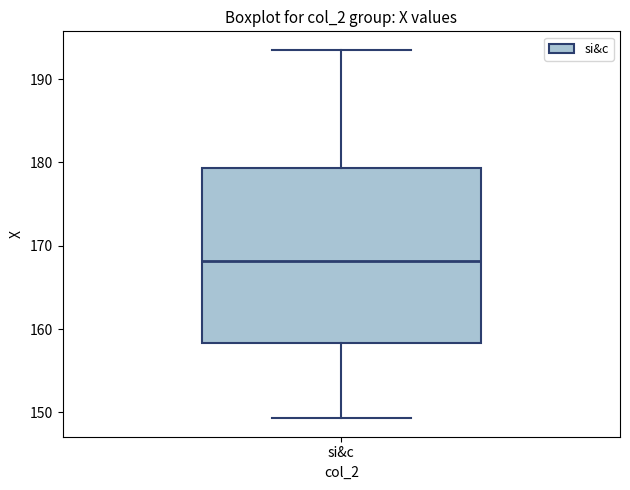

Read this box plot against the y-axis: the position of the median line, the range covered by the box, and the ends of both whiskers. The values are not printed on the chart, so give them approximately, as read against the axis.

median 168, box 158 to 179, whiskers 149 to 194